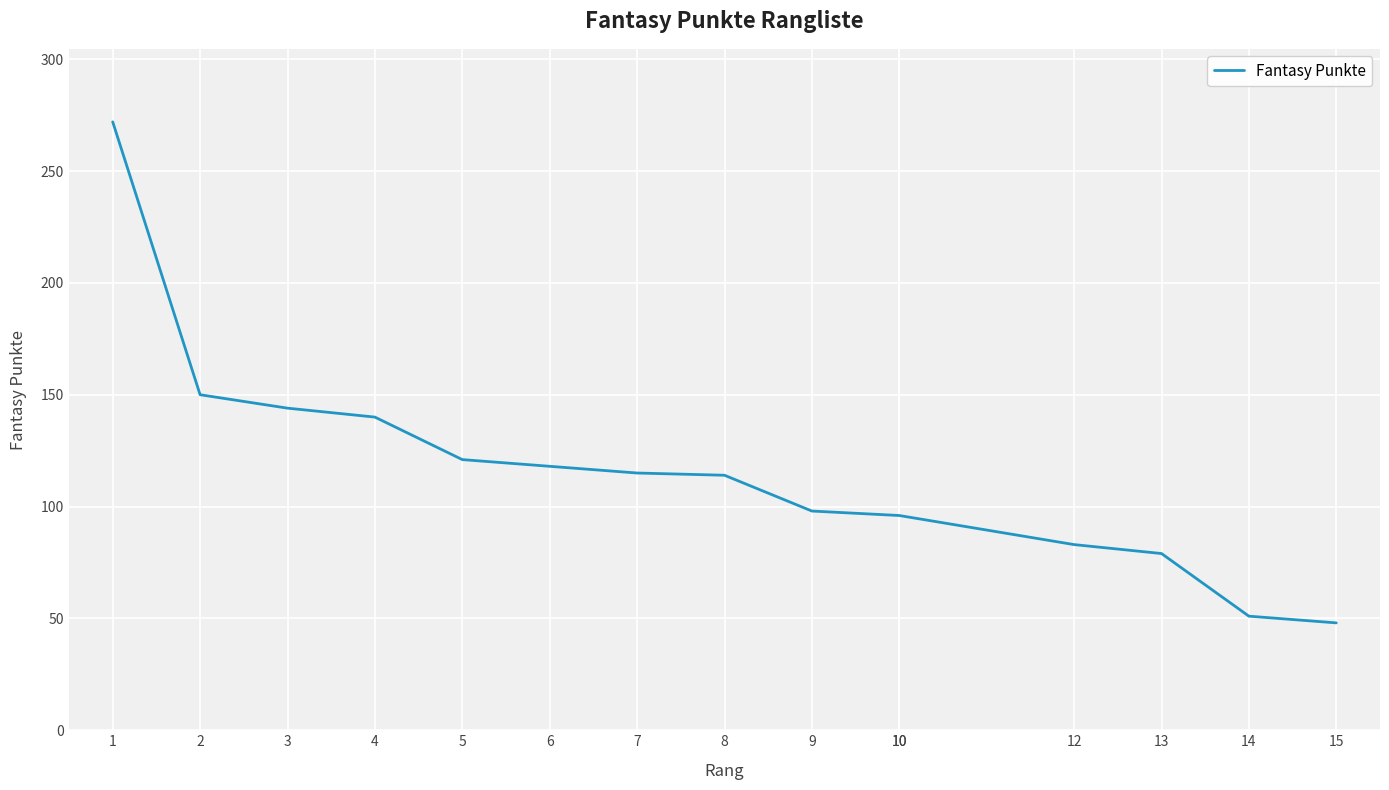

What is the change in value from 10 to 13?

-17